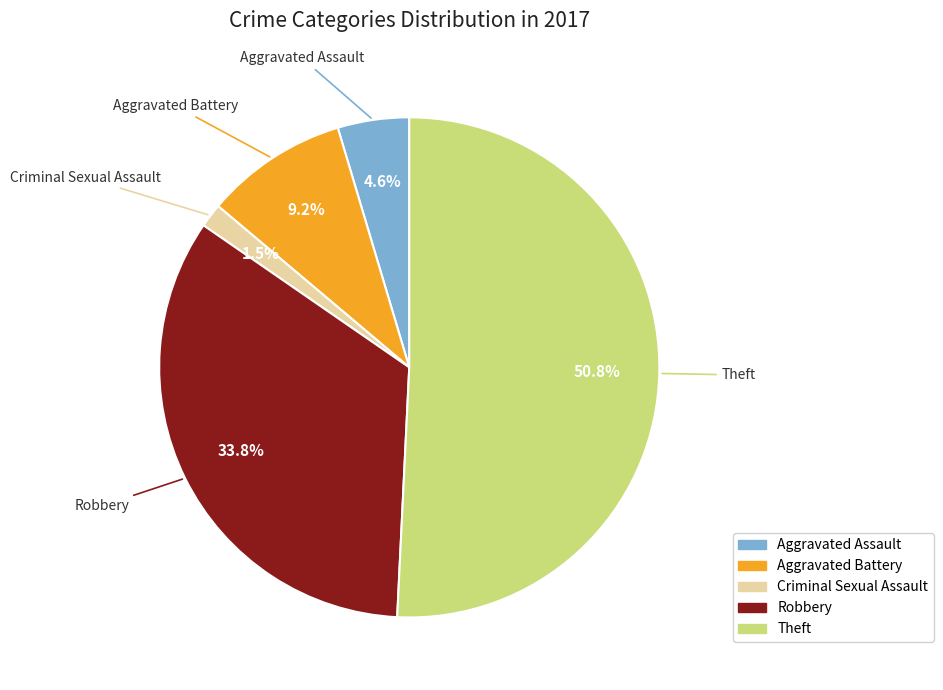

Combined, do Aggravated Assault and Criminal Sexual Assault account for over 50%?

No